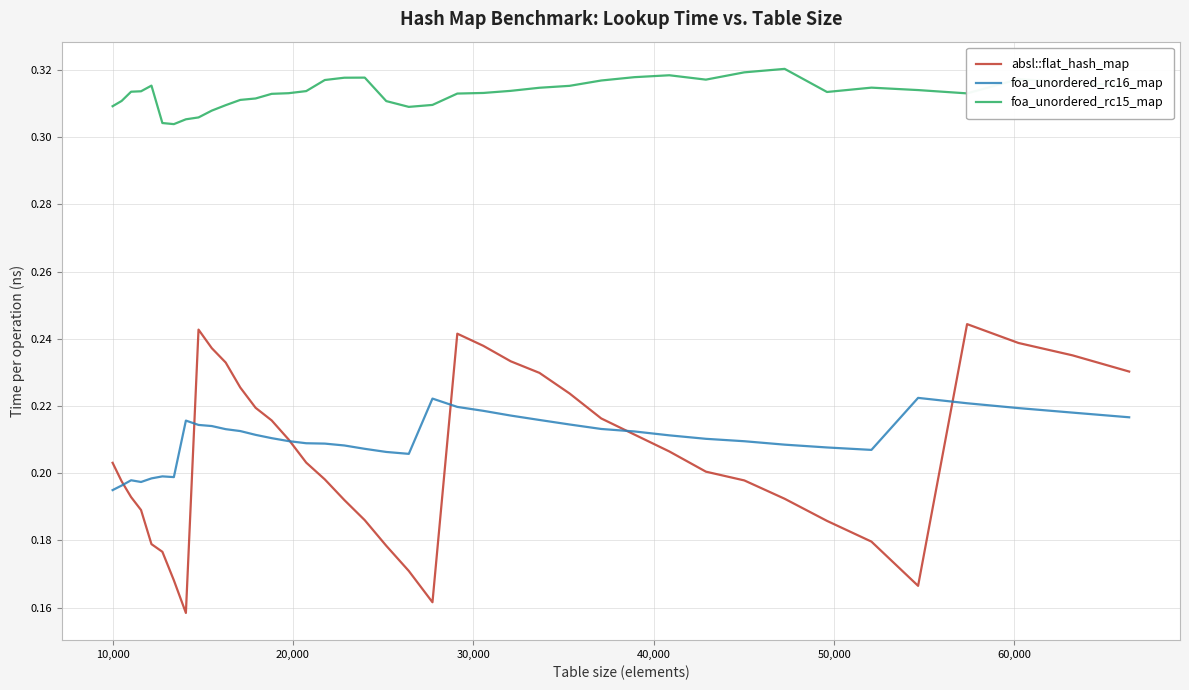

True or false: foa_unordered_rc15_map and absl::flat_hash_map intersect in this chart.

False